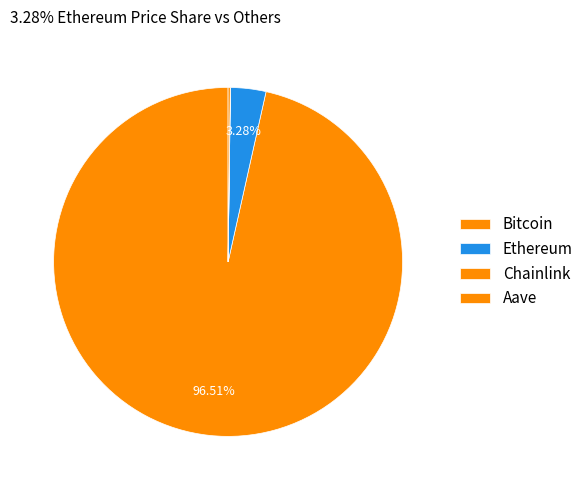

What is the largest slice in the pie chart?

Bitcoin